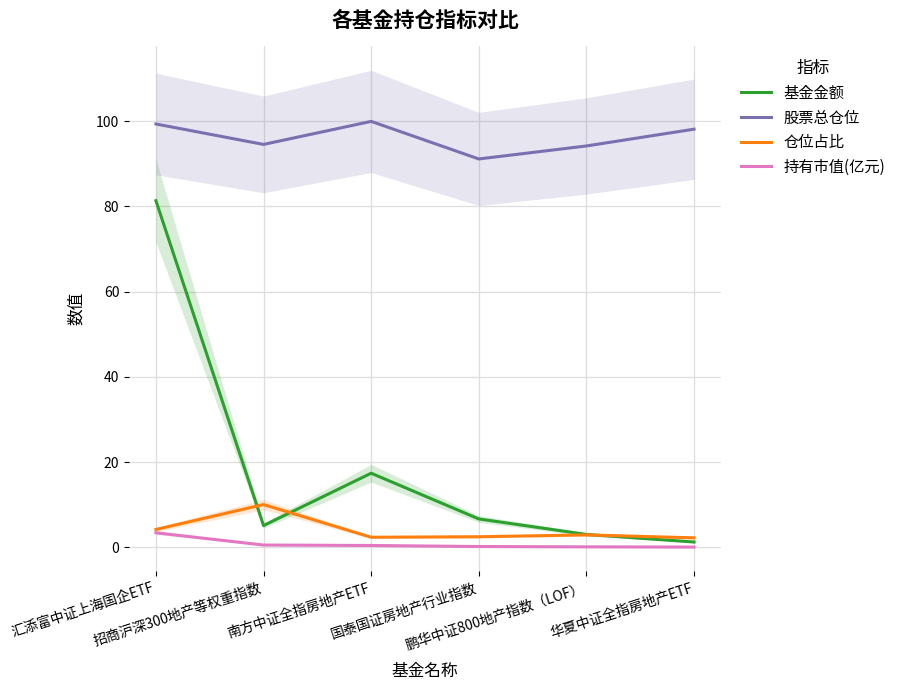

Reading left to right, transcribe all the data shown in this chart.

基金金额: 汇添富中证上海国企ETF=81.3	招商沪深300地产等权重指数=5.1	南方中证全指房地产ETF=17.4	国泰国证房地产行业指数=6.6	鹏华中证800地产指数（LOF）=3.0	华夏中证全指房地产ETF=1.2
股票总仓位: 汇添富中证上海国企ETF=99.3	招商沪深300地产等权重指数=94.5	南方中证全指房地产ETF=100.0	国泰国证房地产行业指数=91.1	鹏华中证800地产指数（LOF）=94.2	华夏中证全指房地产ETF=98.1
仓位占比: 汇添富中证上海国企ETF=4.2	招商沪深300地产等权重指数=10.0	南方中证全指房地产ETF=2.3	国泰国证房地产行业指数=2.5	鹏华中证800地产指数（LOF）=2.9	华夏中证全指房地产ETF=2.2
持有市值(亿元): 汇添富中证上海国企ETF=3.4	招商沪深300地产等权重指数=0.5	南方中证全指房地产ETF=0.4	国泰国证房地产行业指数=0.2	鹏华中证800地产指数（LOF）=0.1	华夏中证全指房地产ETF=0.0